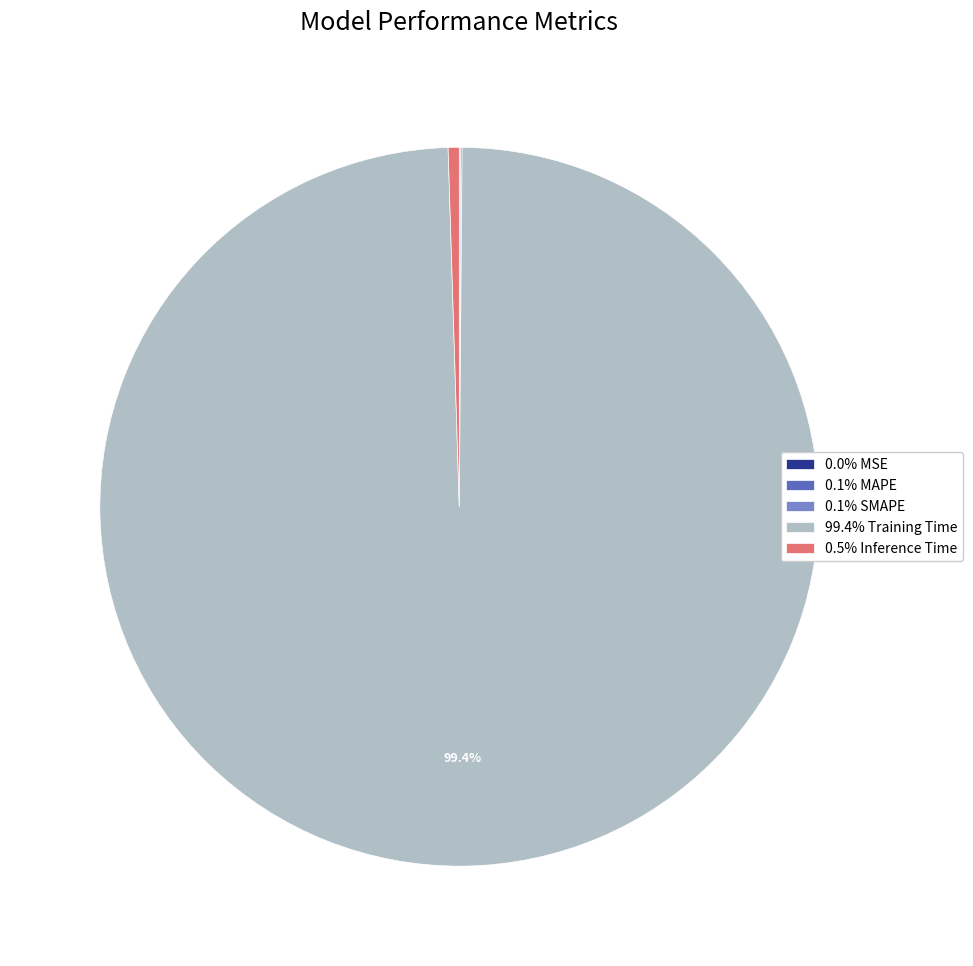

Is there any slice that represents more than half of the pie?

Yes